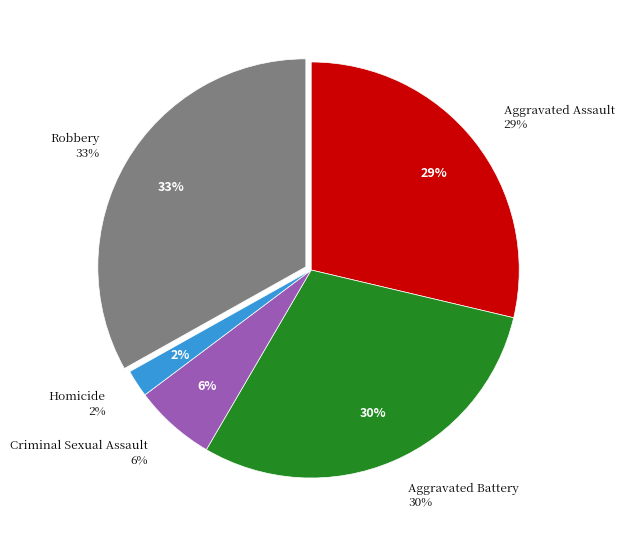

Between Robbery and Criminal Sexual Assault, which is larger?

Robbery